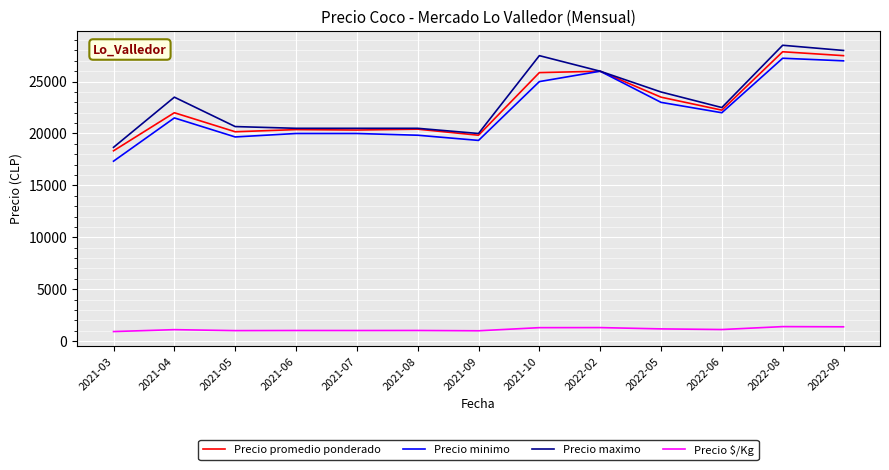

Which series changed the most between 2022-06 and 2022-09?

Precio maximo